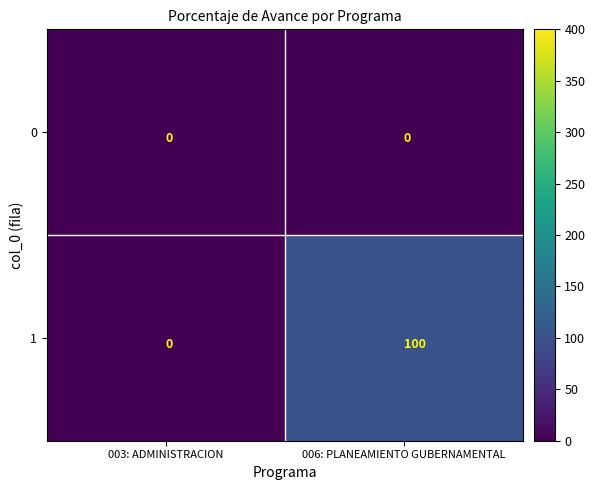

Which series has the widest spread of values?

1